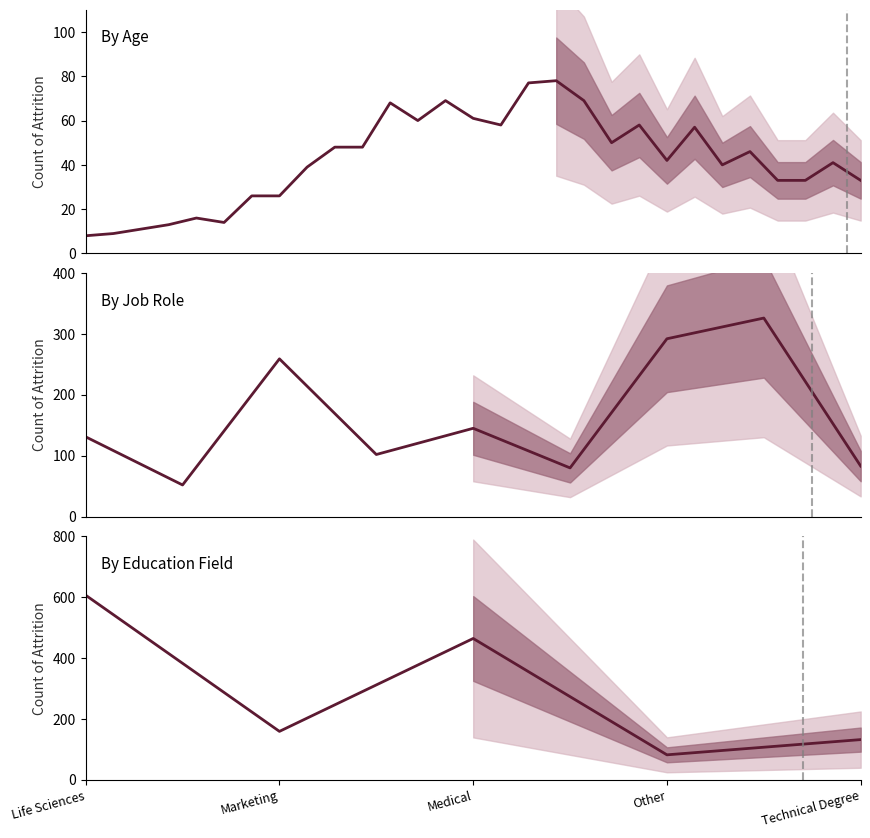

How many points are lower than both their immediate neighbors (excluding endpoints)?

6